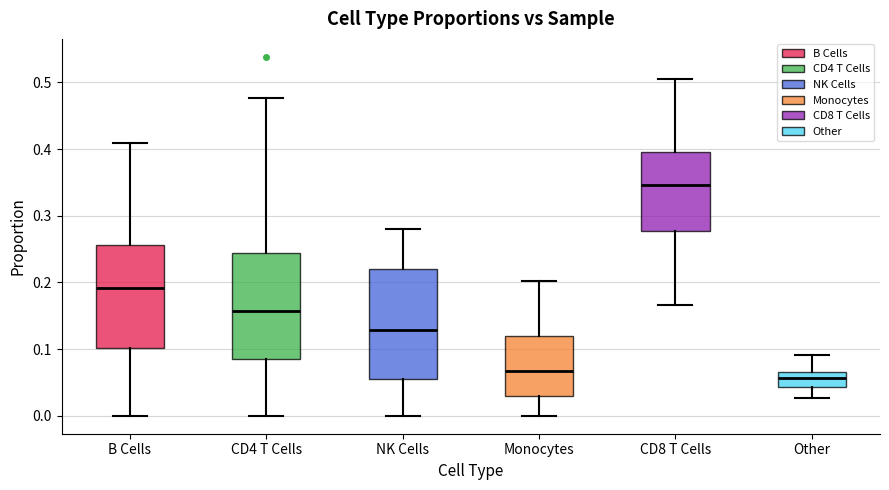

Which box's median line is the highest?

CD8 T Cells